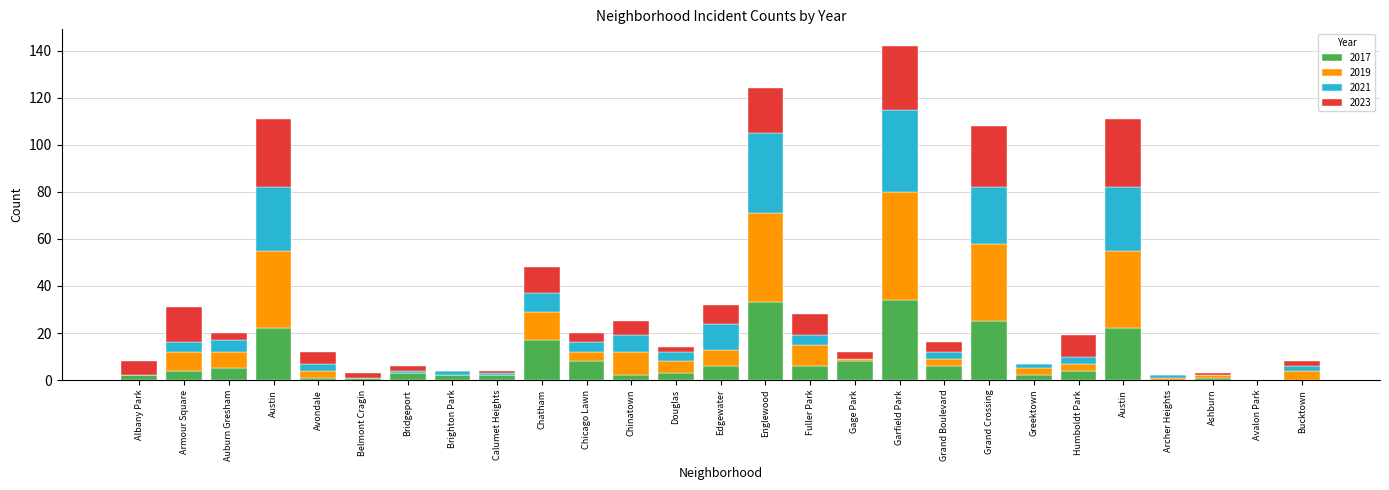

What are all the series names shown in the legend?

2017, 2019, 2021, 2023